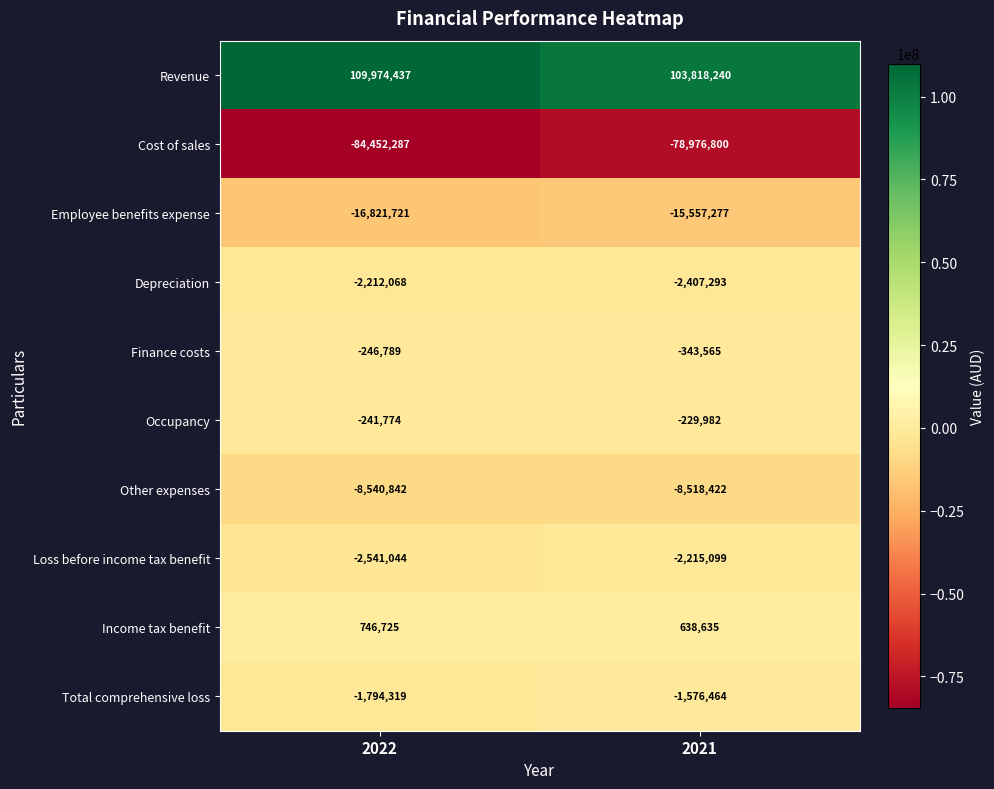

The value of Occupancy at 2021 is -229982. True or false?

True